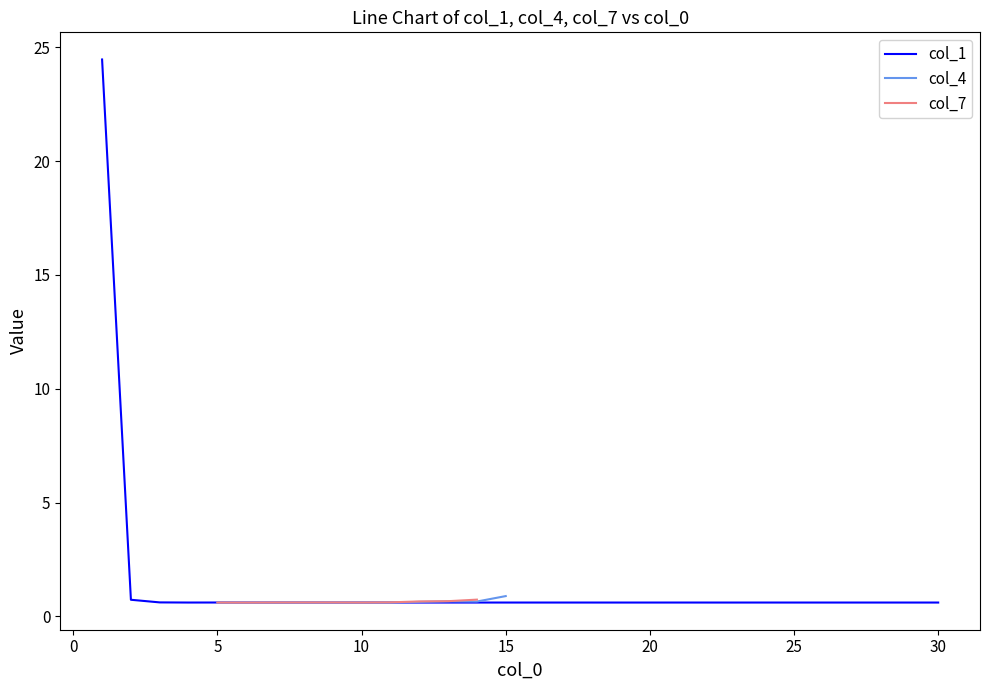

What is the minimum value for col_1?

0.6